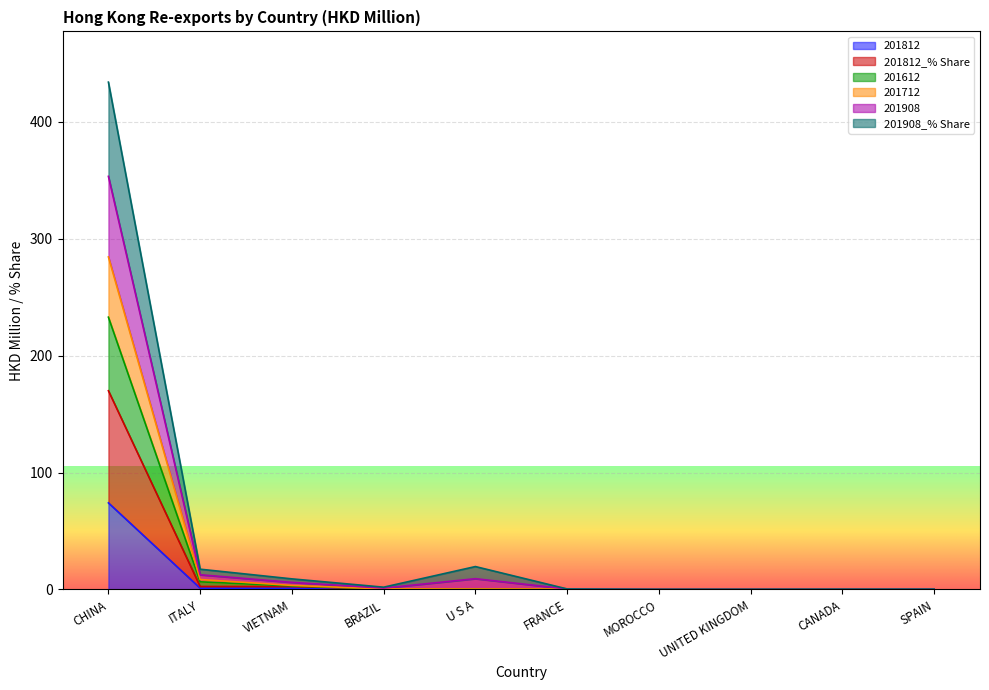

True or false: 201712 and 201612 intersect in this chart.

False